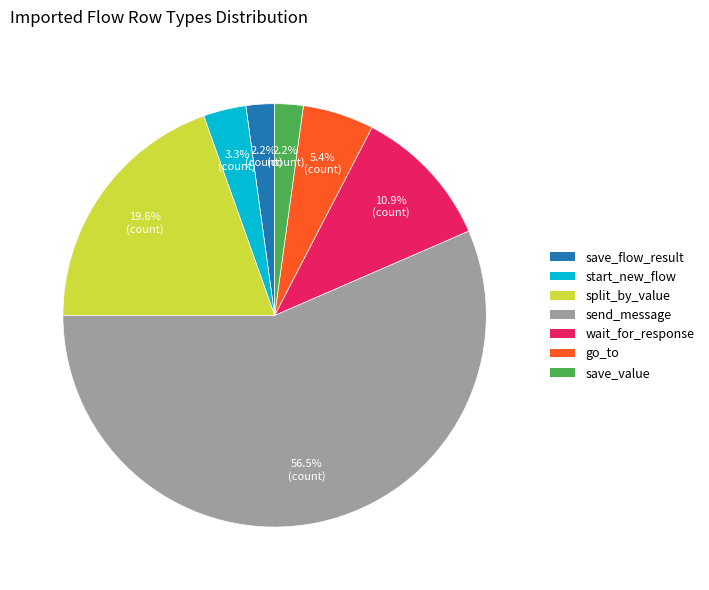

What is the total percentage of split_by_value and go_to?

25.0%